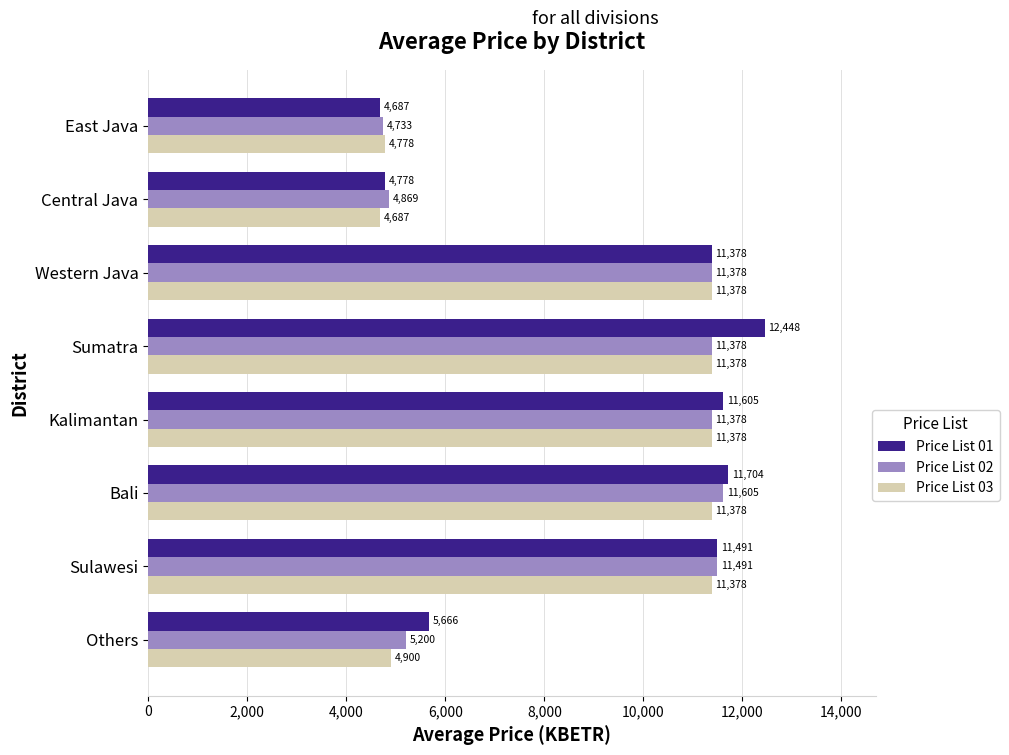

What is the minimum value for Price List 02?

4732.5